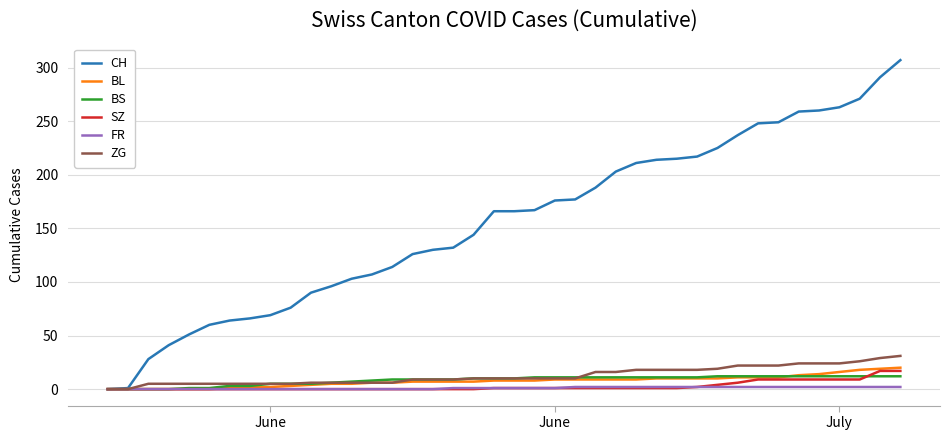

Which series has the largest total across all categories?

CH